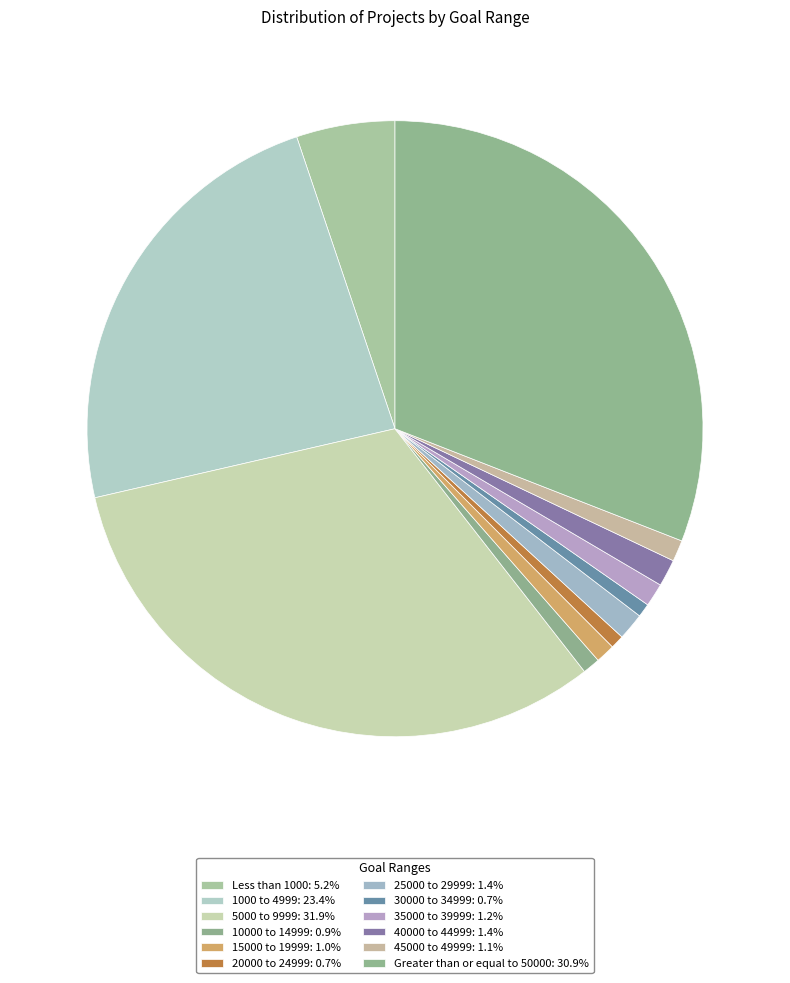

Is there any slice that represents more than half of the pie?

No